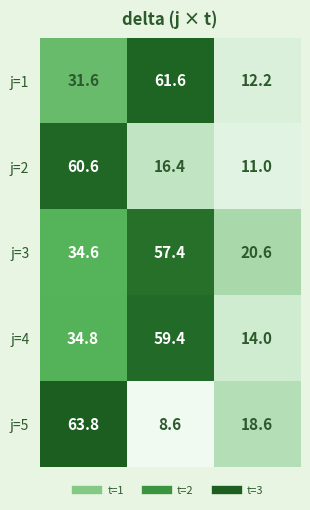

What is the minimum value for j=3?

20.6